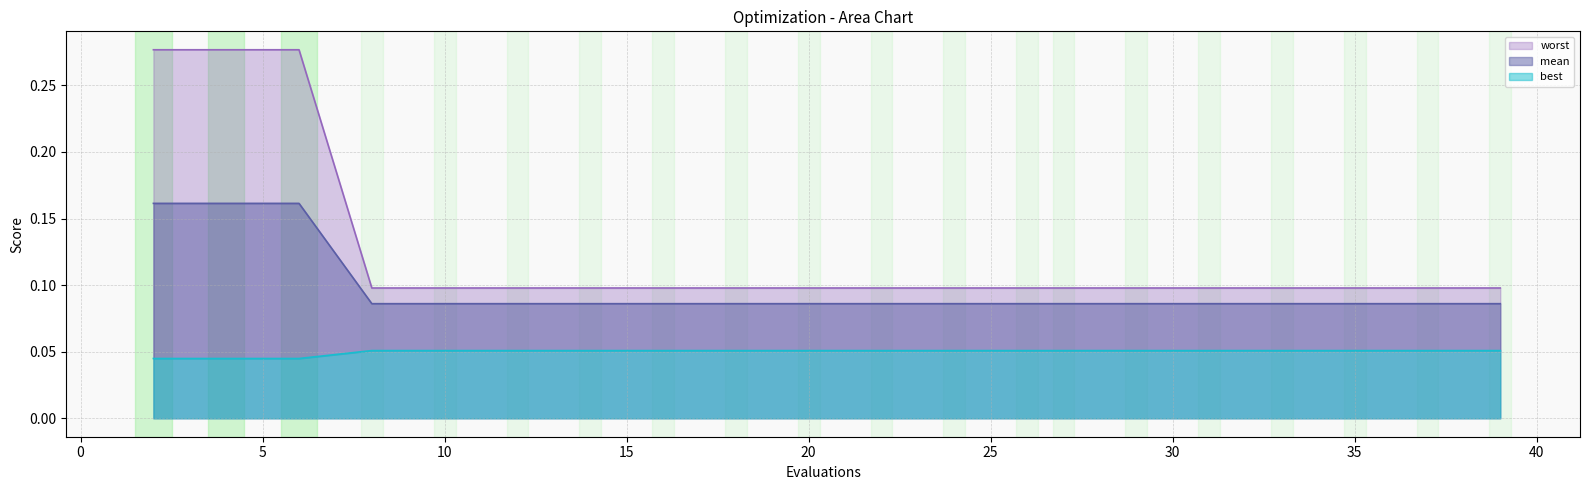

Count the number of categories in the chart.

20